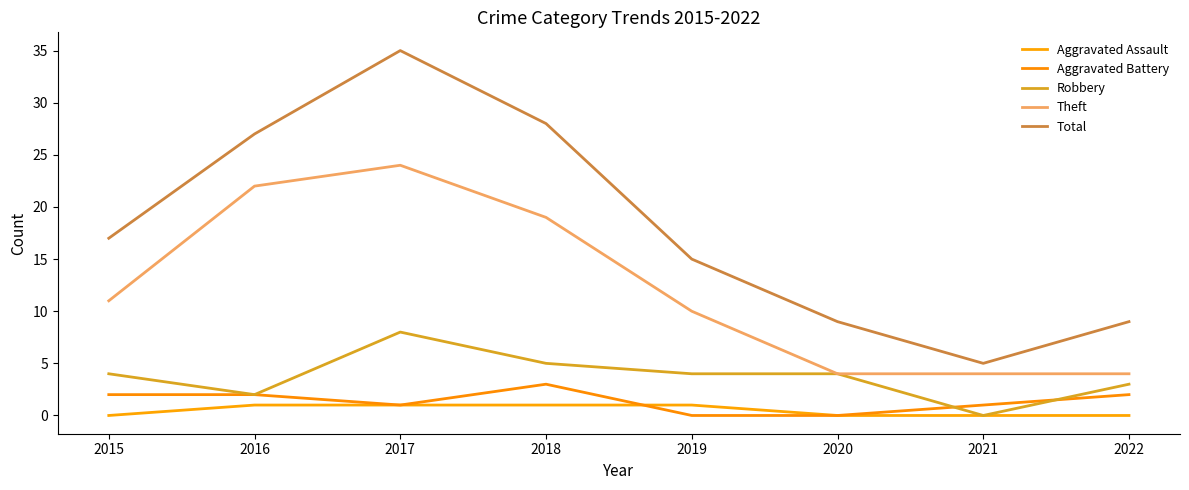

True or false: Robbery and Aggravated Battery cross at least once.

True